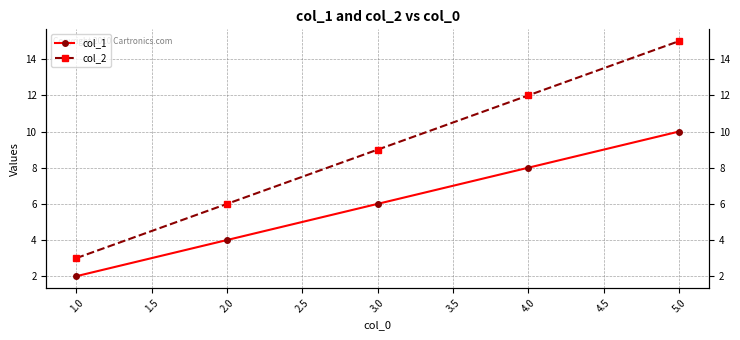

Which has a higher value, 1.0 or 3.0?

3.0